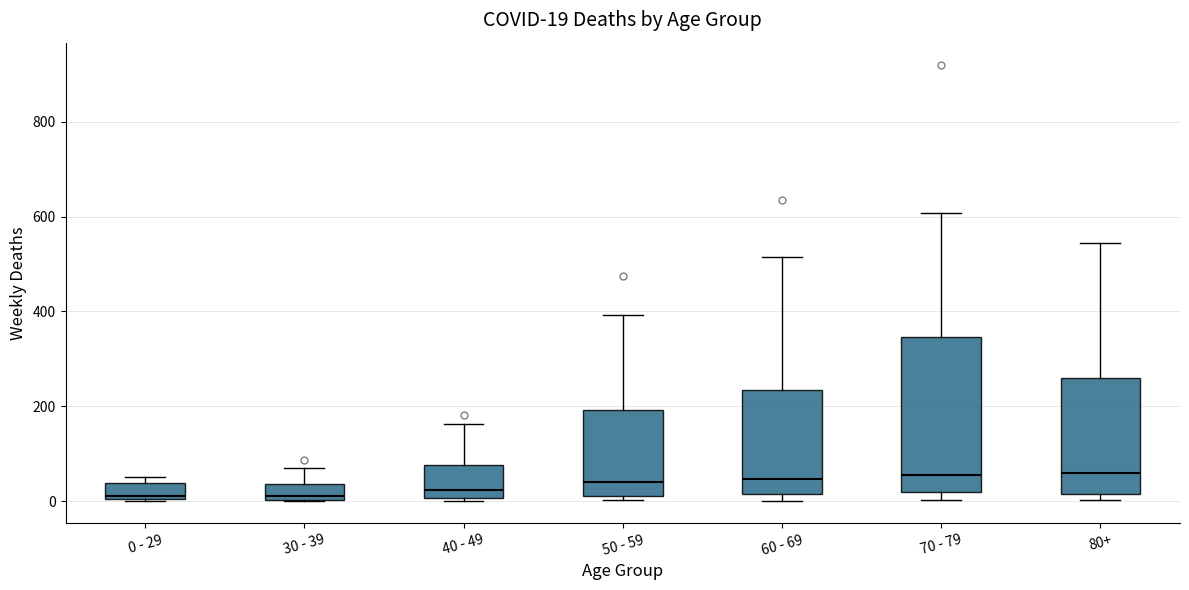

Comparing the boxes themselves (not the whiskers), which one is the tallest?

70 - 79